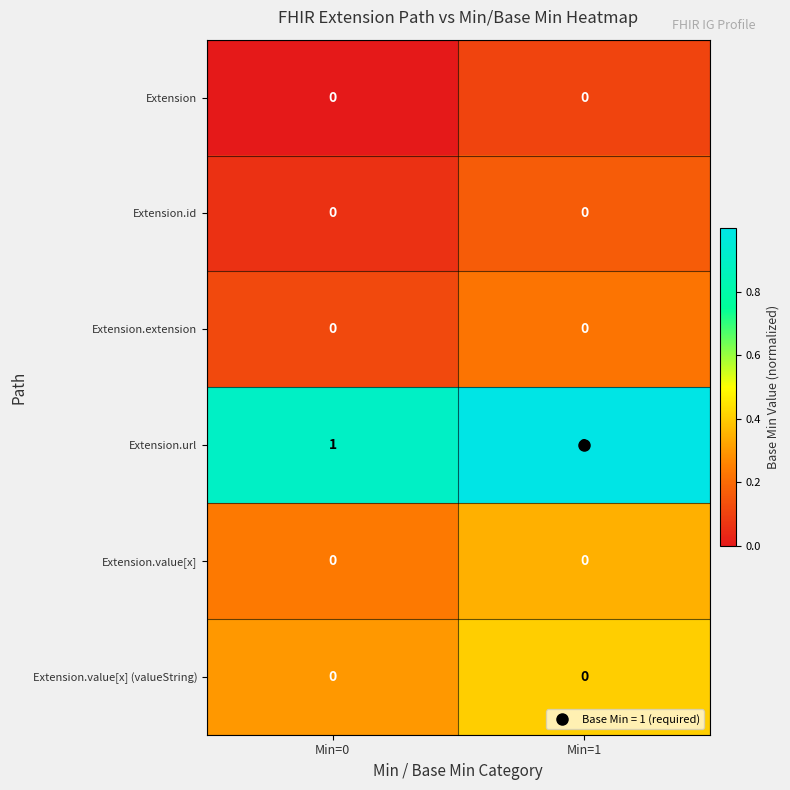

True or false: Extension.url has a value of 1 at Min=0.

True